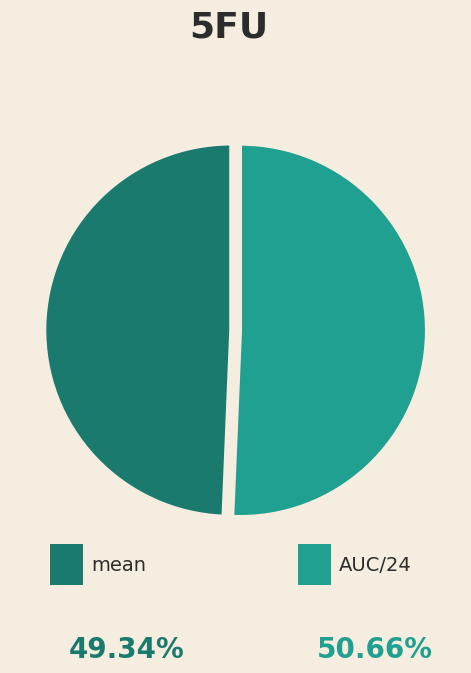

Does any single category account for the majority?

Yes